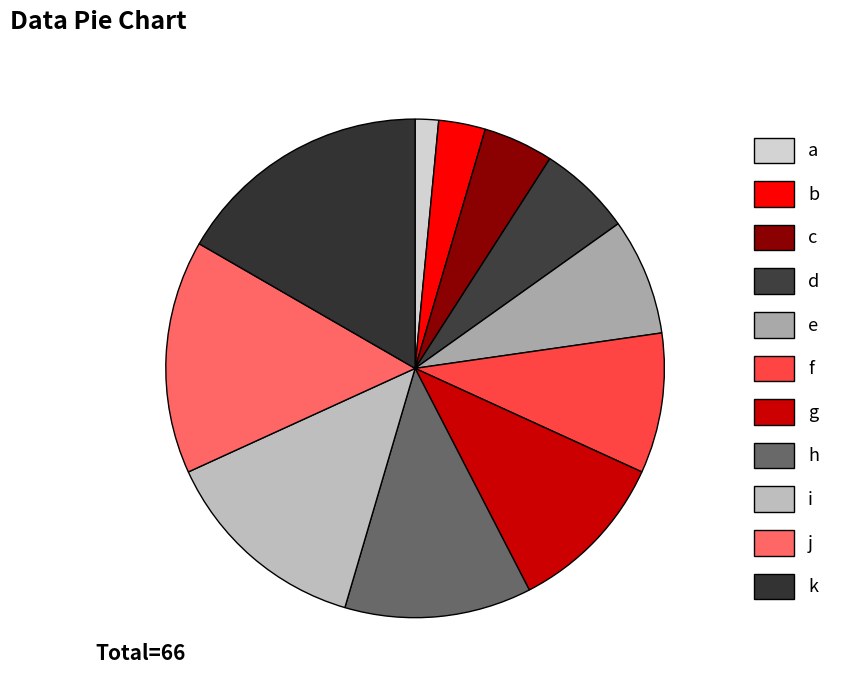

Does f account for over 50% of the chart?

No